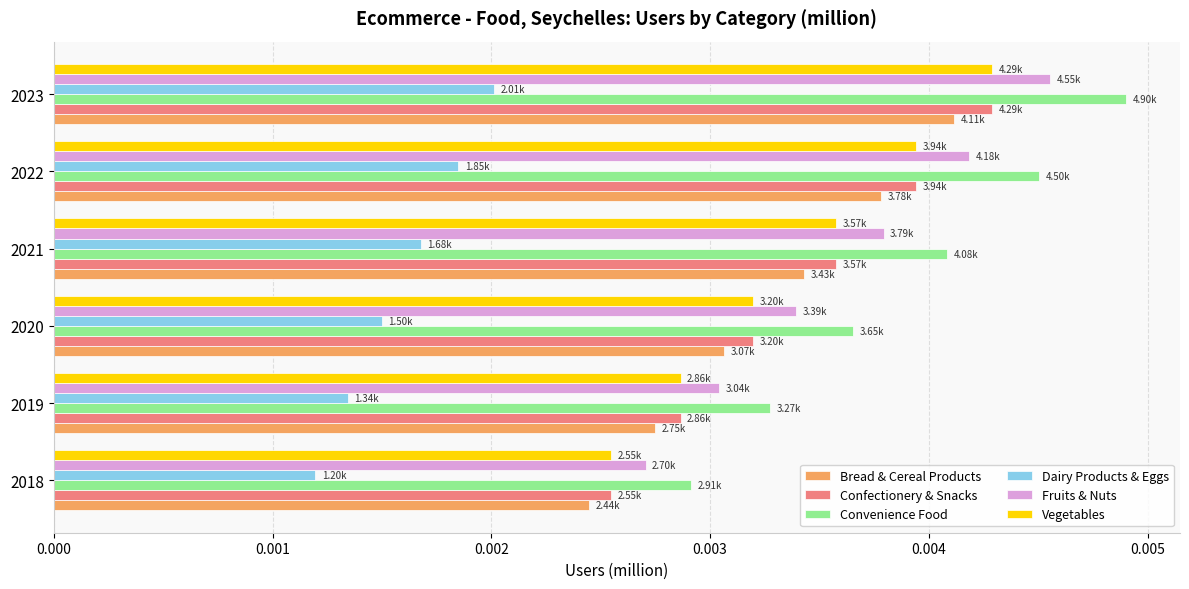

Which series has the largest total across all categories?

Convenience Food